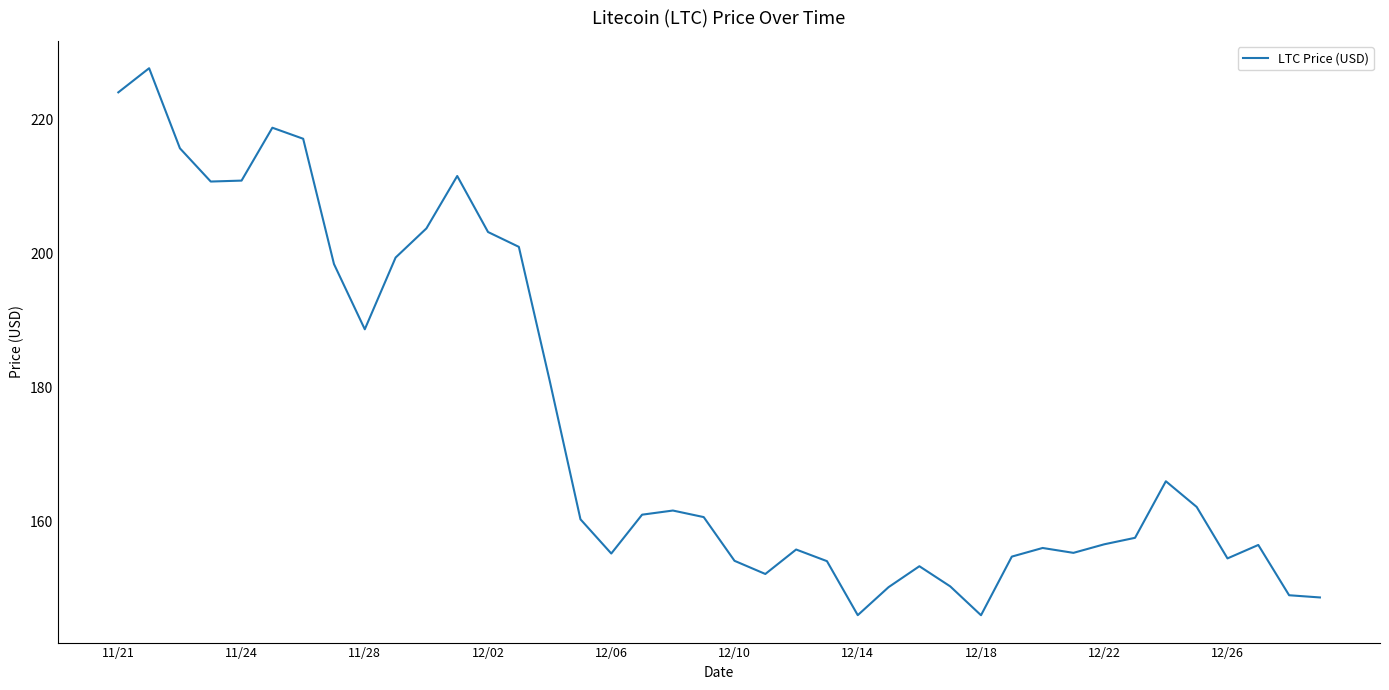

What is the minimum value shown in the chart?

145.9